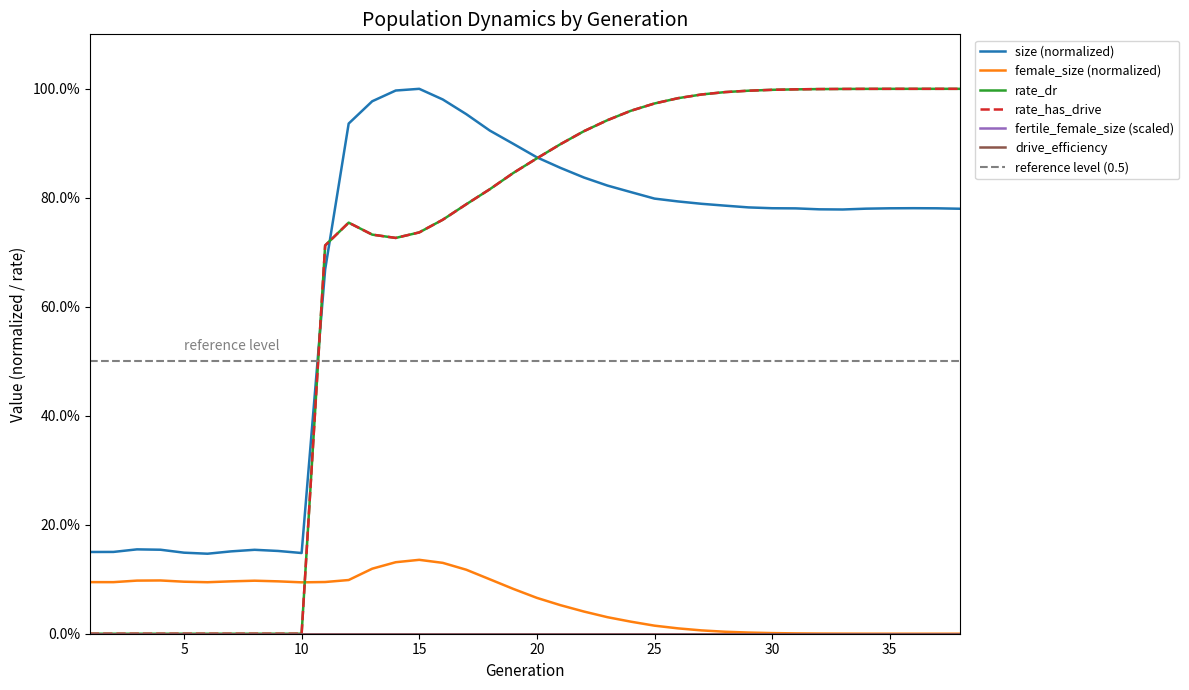

Reading left to right, transcribe all the data shown in this chart.

size: 0.1	0.2	0.2	0.2	0.1	0.1	0.2	0.2	0.2	0.1	0.7	0.9	1.0	1.0	1.0	1.0	1.0	0.9	0.9	0.9	0.9	0.8	0.8	0.8	0.8	0.8	0.8	0.8	0.8	0.8	0.8	0.8	0.8	0.8	0.8	0.8	0.8	0.8
female_size: 0.1	0.1	0.1	0.1	0.1	0.1	0.1	0.1	0.1	0.1	0.1	0.1	0.1	0.1	0.1	0.1	0.1	0.1	0.1	0.1	0.1	0.0	0.0	0.0	0.0	0.0	0.0	0.0	0.0	0.0	0.0	0.0	0.0	0.0	0.0	0.0	0.0	0.0
rate_dr: 0.0	0.0	0.0	0.0	0.0	0.0	0.0	0.0	0.0	0.0	0.7	0.8	0.7	0.7	0.7	0.8	0.8	0.8	0.8	0.9	0.9	0.9	0.9	1.0	1.0	1.0	1.0	1.0	1.0	1.0	1.0	1.0	1.0	1.0	1.0	1.0	1.0	1.0
rate_has_drive: 0.0	0.0	0.0	0.0	0.0	0.0	0.0	0.0	0.0	0.0	0.7	0.8	0.7	0.7	0.7	0.8	0.8	0.8	0.8	0.9	0.9	0.9	0.9	1.0	1.0	1.0	1.0	1.0	1.0	1.0	1.0	1.0	1.0	1.0	1.0	1.0	1.0	1.0